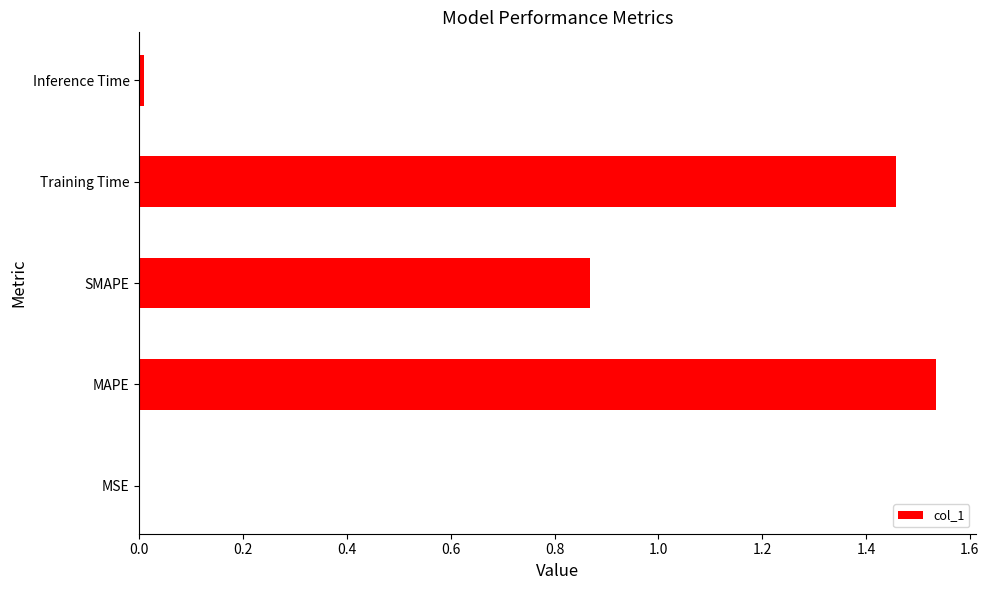

What is the change in value from SMAPE to Training Time?

+0.6